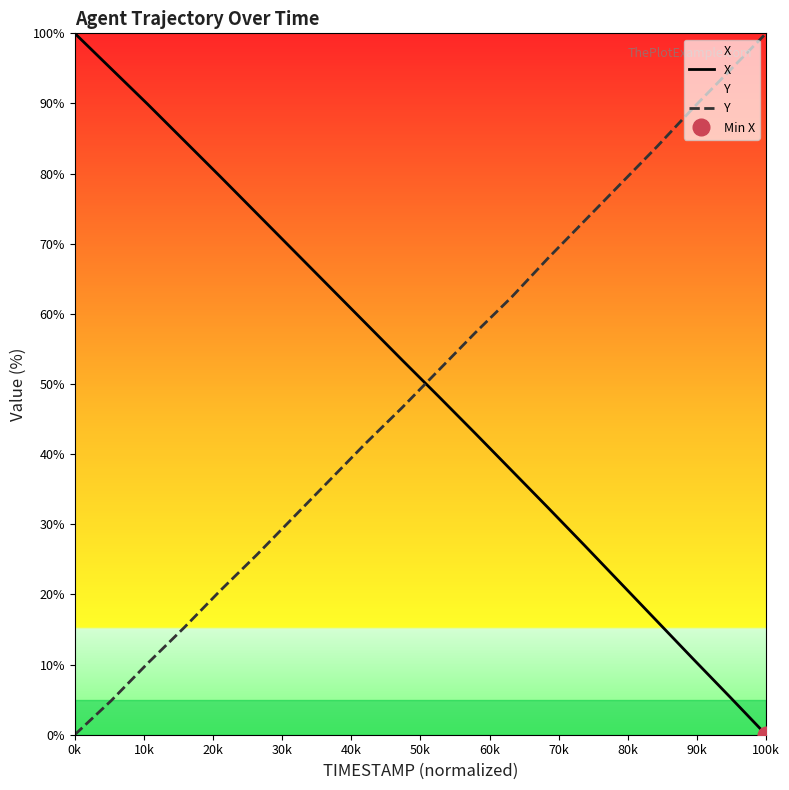

List the series in order of their overall mean, lowest first.

Y, X